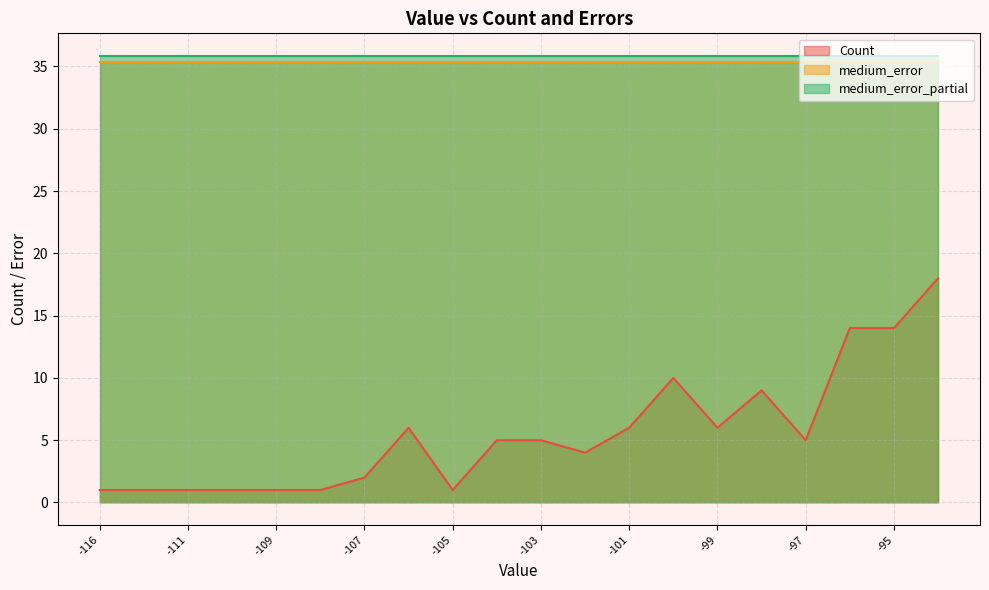

At which category does Count reach its first local valley?

-105